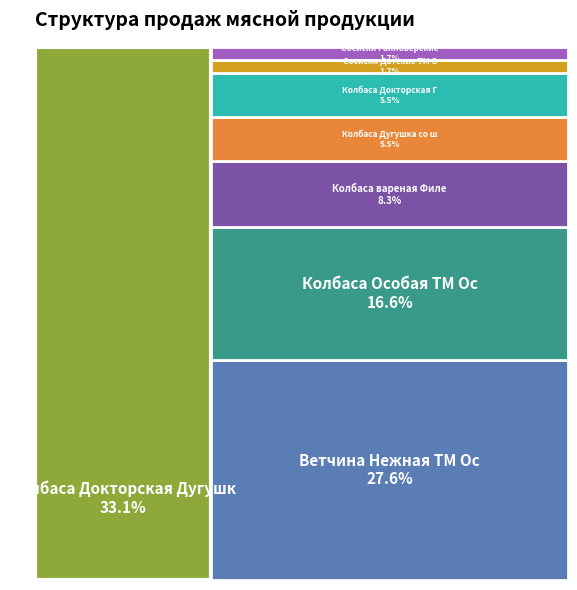

To the nearest percent, what is the difference between the largest and smallest slice percentages?

31%